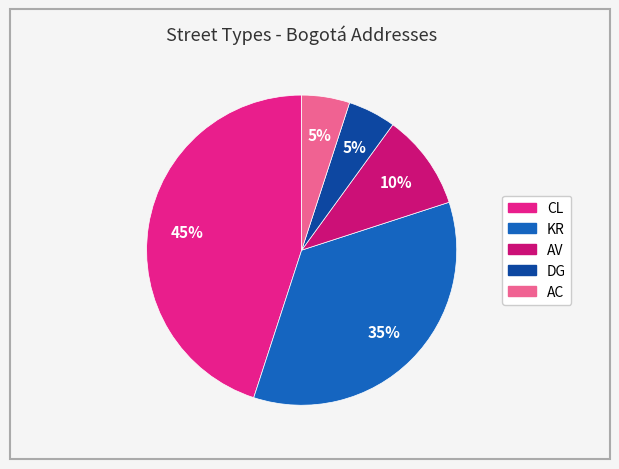

Which slice is the largest?

CL